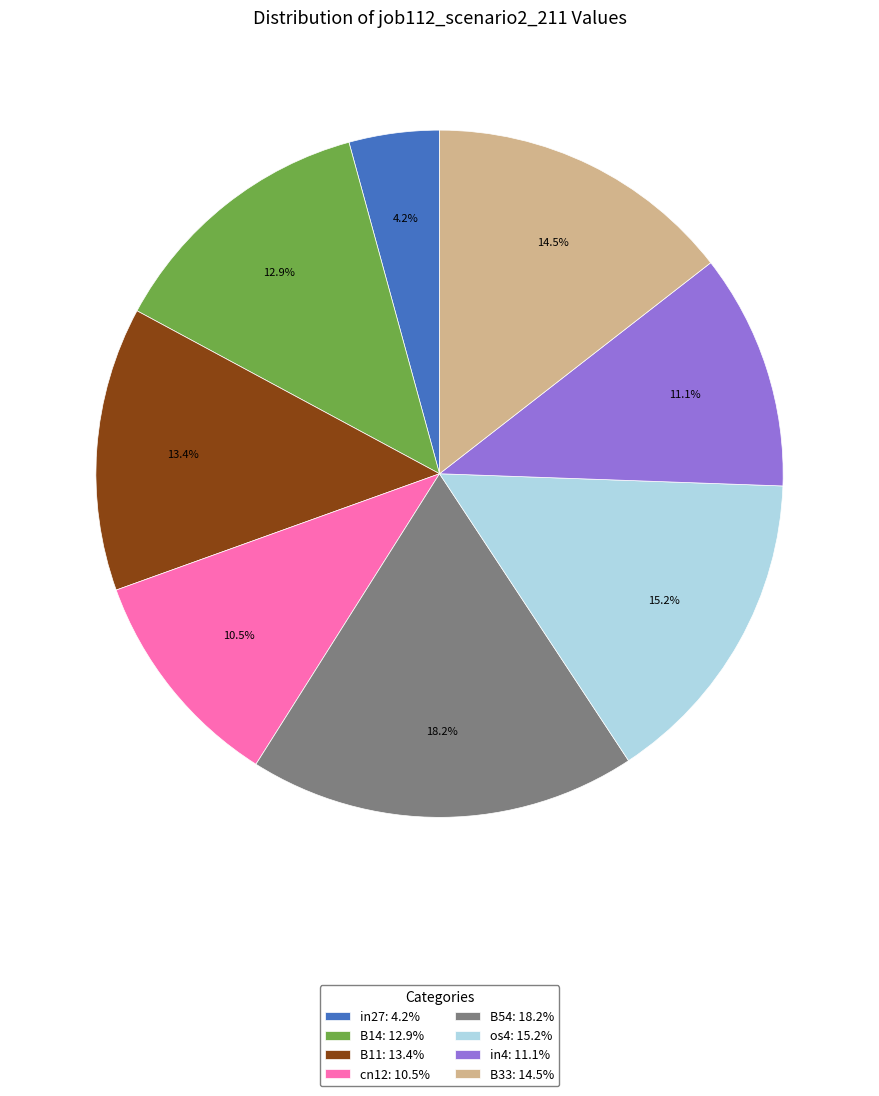

Does any single category account for the majority?

No